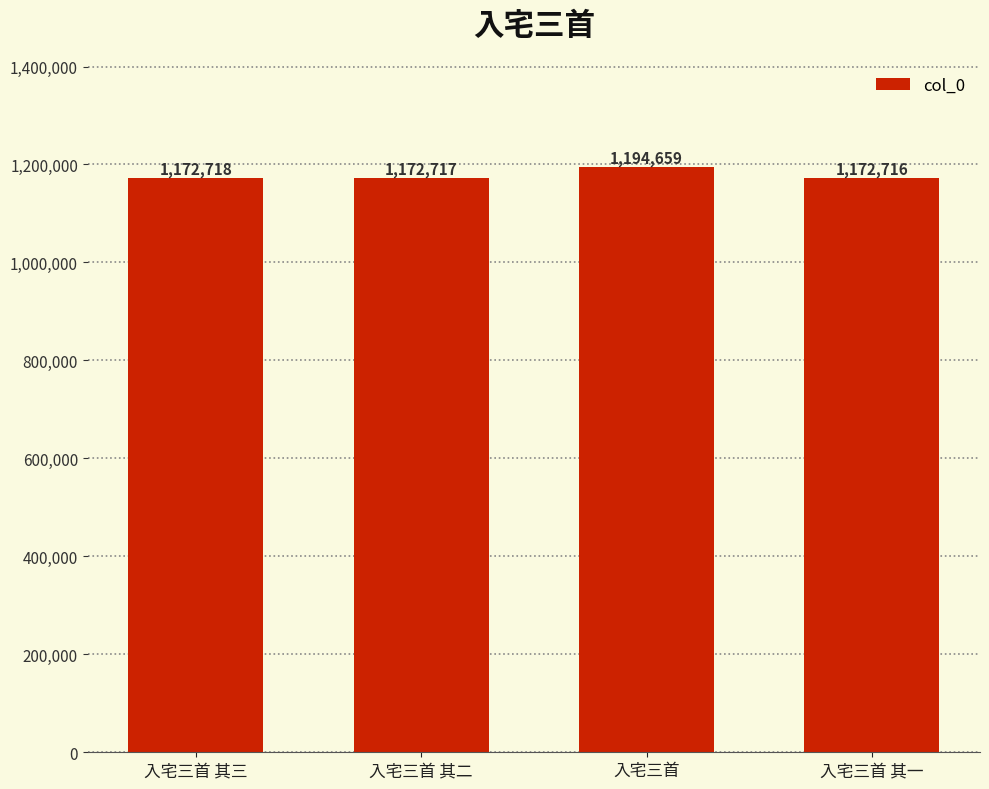

Are the bars horizontal?

No